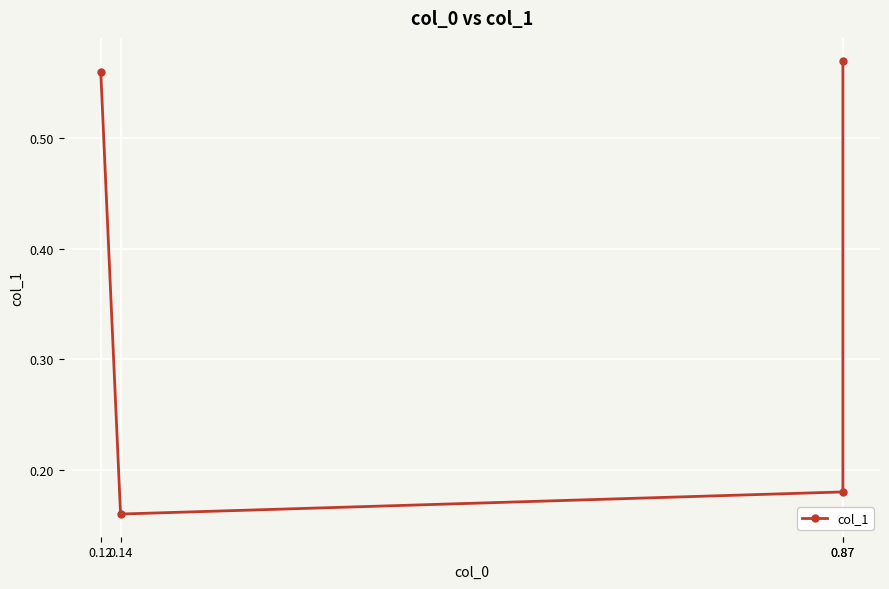

How many distinct data groups are displayed?

1